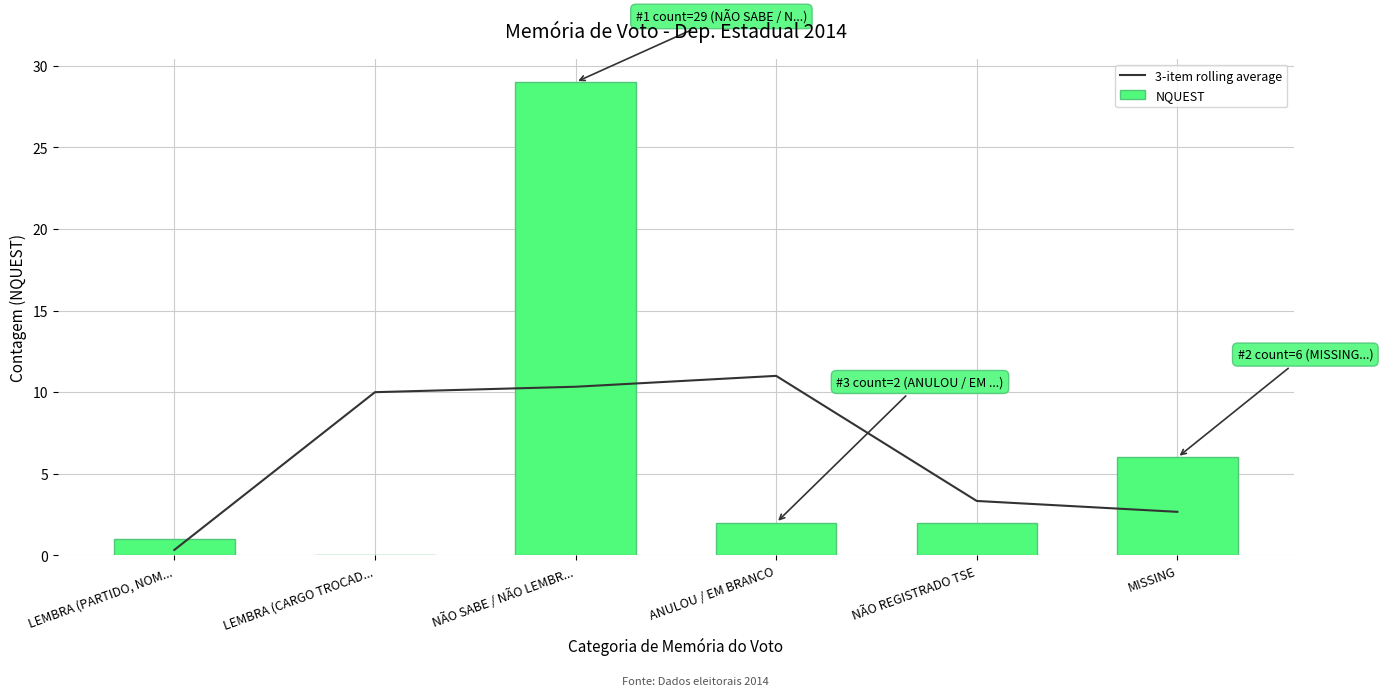

What is the minimum value for 3-item rolling average?

0.3